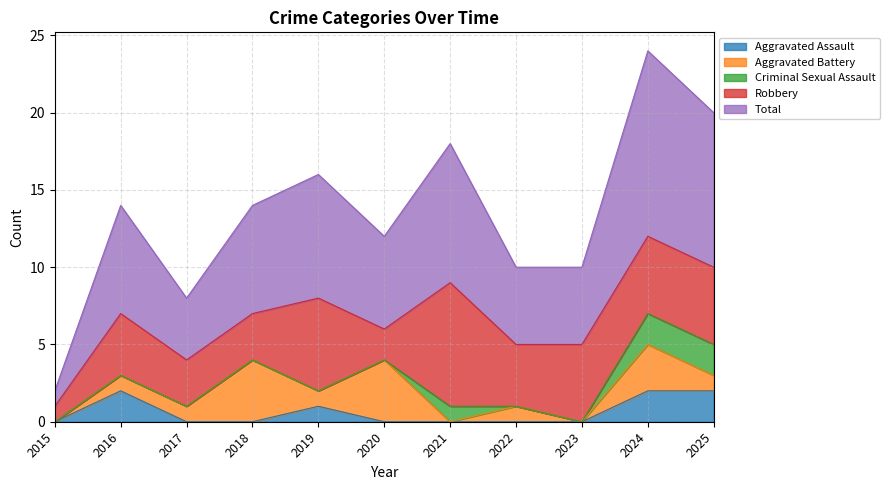

What is the maximum value for Aggravated Battery?

4